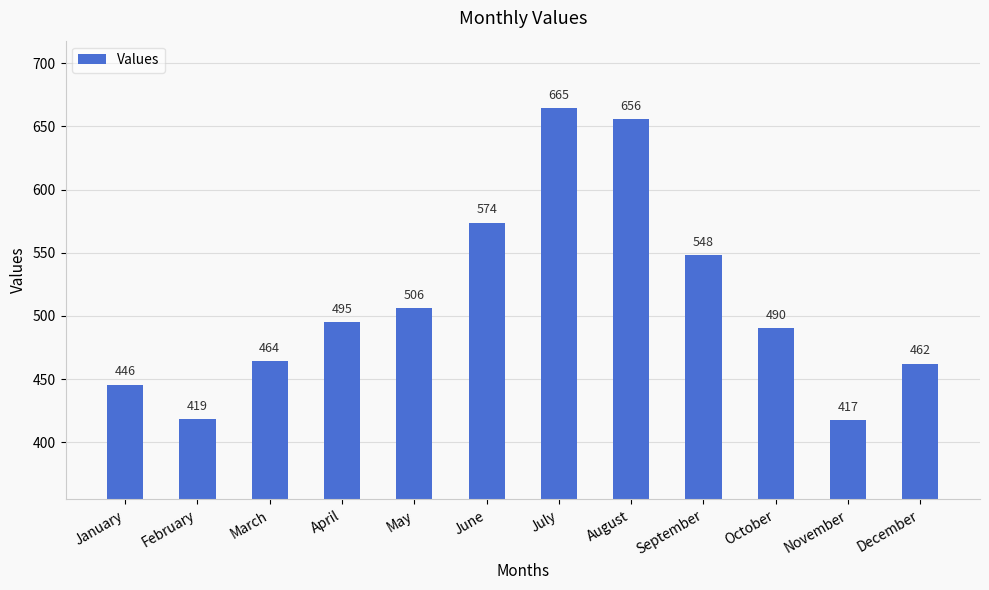

Rank the categories by value from lowest to highest.

November, February, January, December, March, October, April, May, September, June, August, July